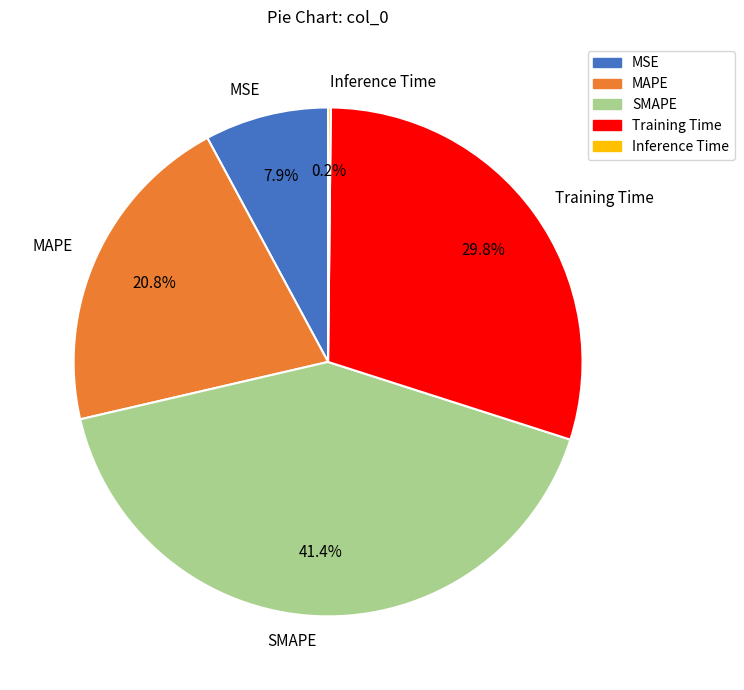

Is there a majority slice in this chart?

No